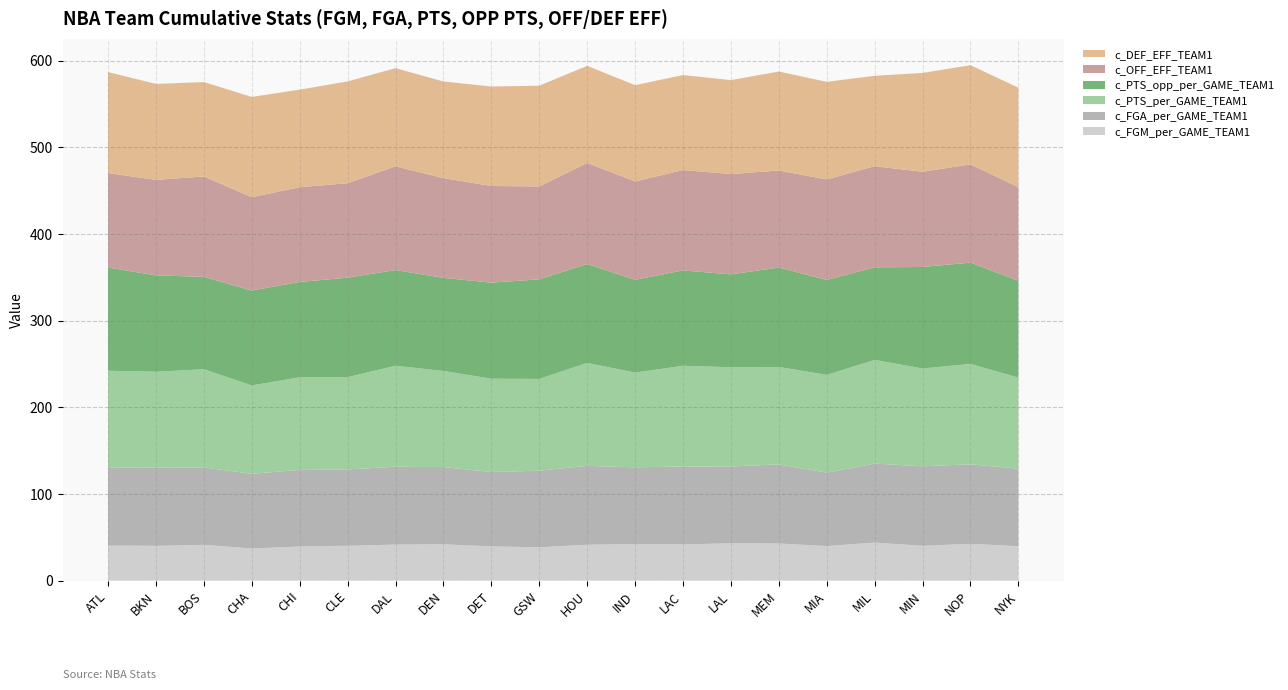

Reading left to right, transcribe all the data shown in this chart.

c_FGM_per_GAME_TEAM1: 40.5	40.1	41.3	37.1	39.4	40.2	41.6	41.9	39.5	38.5	41.4	42.1	41.8	43.1	42.8	39.8	43.8	40.1	42.4	39.7
c_FGA_per_GAME_TEAM1: 90.1	90.2	89.3	86.2	88.3	88.1	89.8	89.1	85.8	88.4	91.0	88.5	89.9	88.6	91.2	84.8	91.2	91.7	91.8	89.4
c_PTS_per_GAME_TEAM1: 111.5	110.6	113.4	102.0	106.8	106.5	116.6	110.9	107.7	105.9	118.8	109.3	116.2	114.5	112.5	112.8	119.6	112.8	115.8	105.1
c_PTS_opp_per_GAME_TEAM1: 119.1	111.2	106.6	109.5	110.0	114.7	110.4	107.4	110.8	115.0	114.1	107.1	110.0	107.1	114.7	109.5	106.8	117.2	116.9	111.8
c_OFF_EFF_TEAM1: 109.1	110.2	115.8	107.7	109.3	109.0	119.6	115.1	111.6	107.1	116.7	113.4	115.8	115.8	112.0	116.0	116.7	109.9	113.4	107.9
c_DEF_EFF_TEAM1: 116.5	110.8	108.9	115.7	112.6	117.5	113.3	111.5	114.8	116.3	112.0	111.1	109.6	108.3	114.2	112.6	104.3	114.0	114.4	114.8